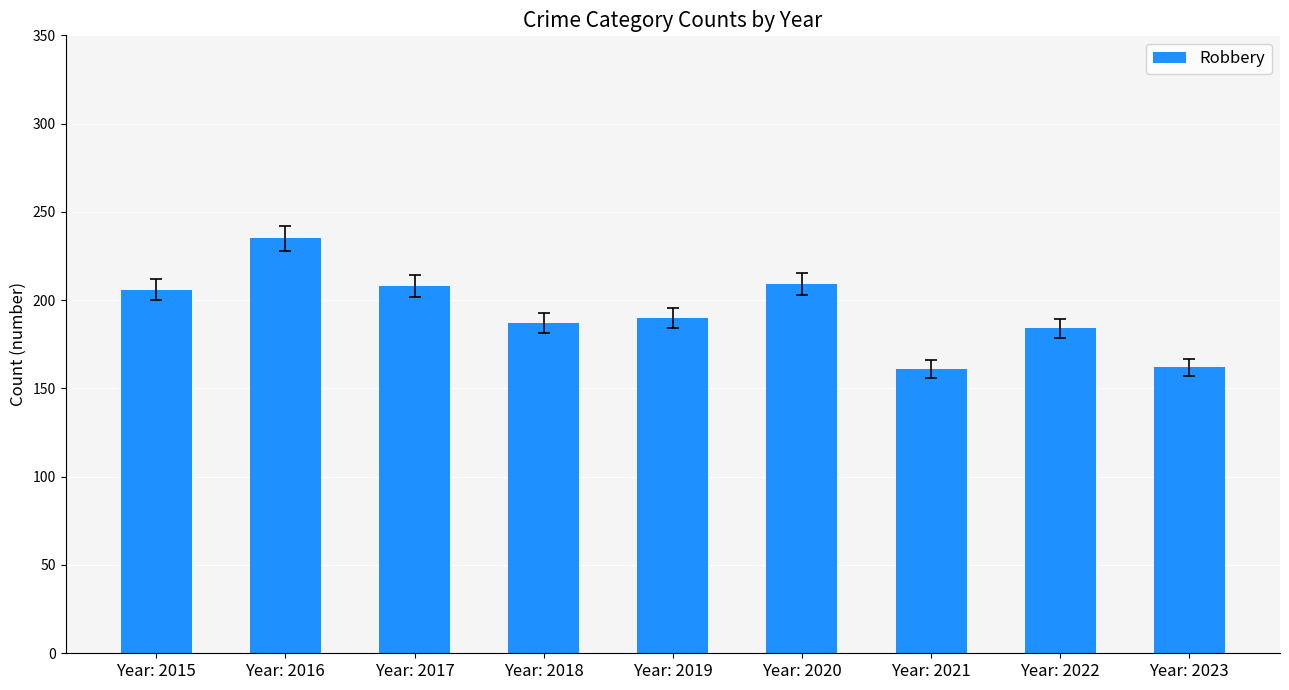

Are the bars grouped side by side (vs. stacked)?

No